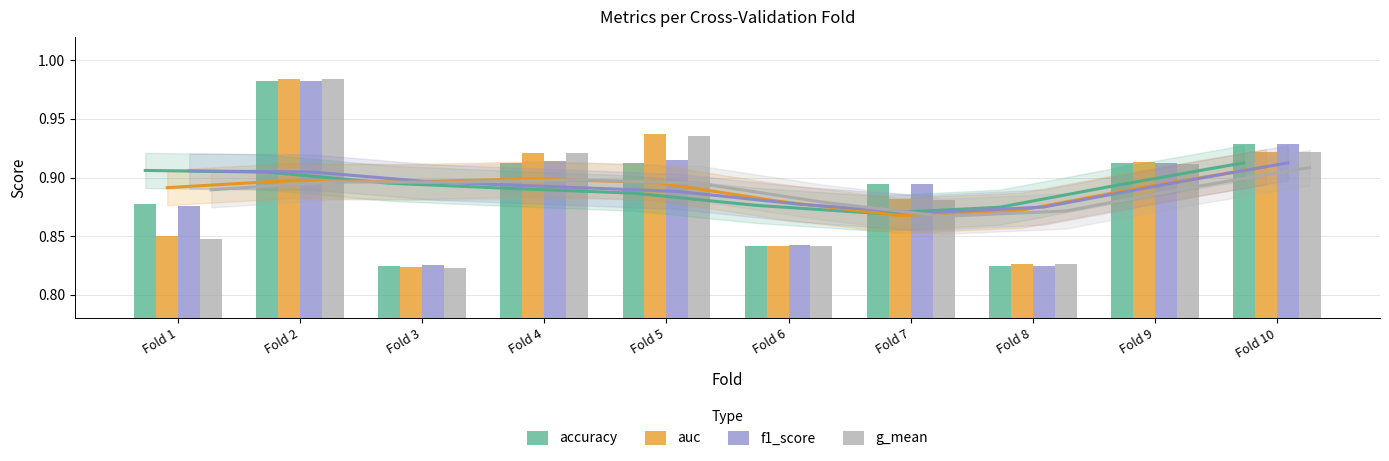

What is the approximate value of g_mean at Fold 8?

0.8